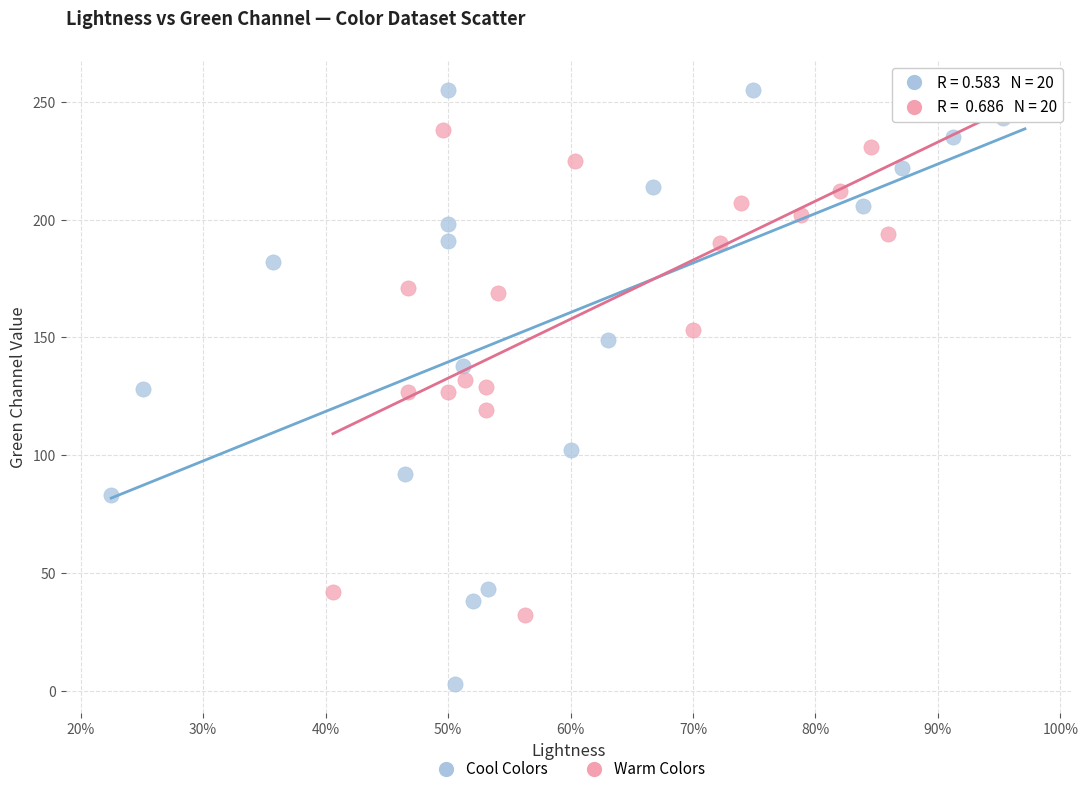

Which series reaches the minimum Y coordinate?

Cool Colors